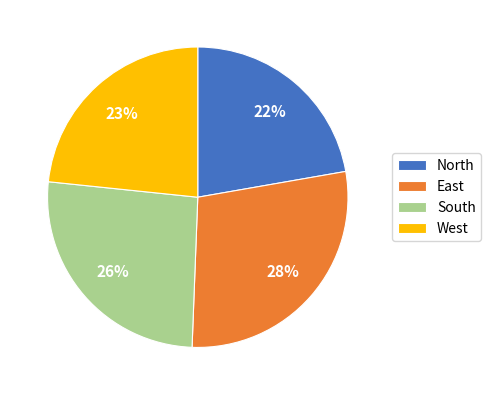

What percentage is the North slice, to the nearest percent?

22%